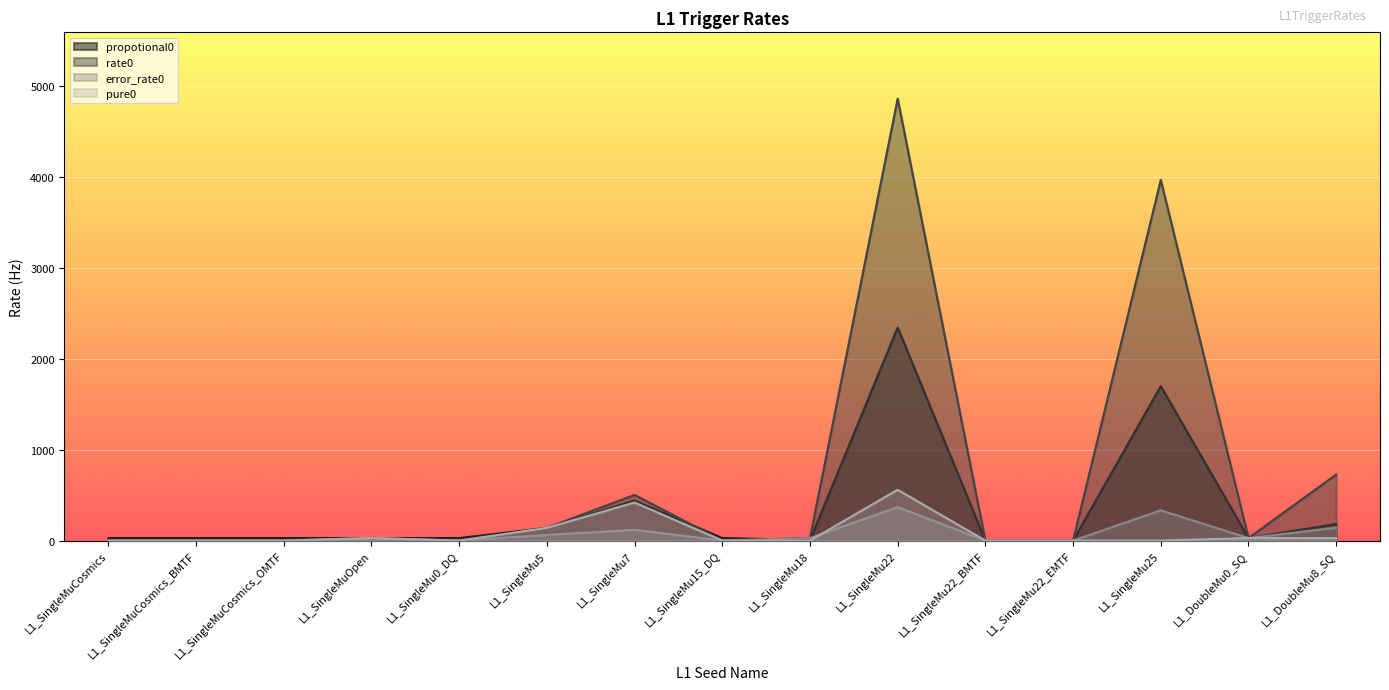

Count the number of categories in the chart.

15